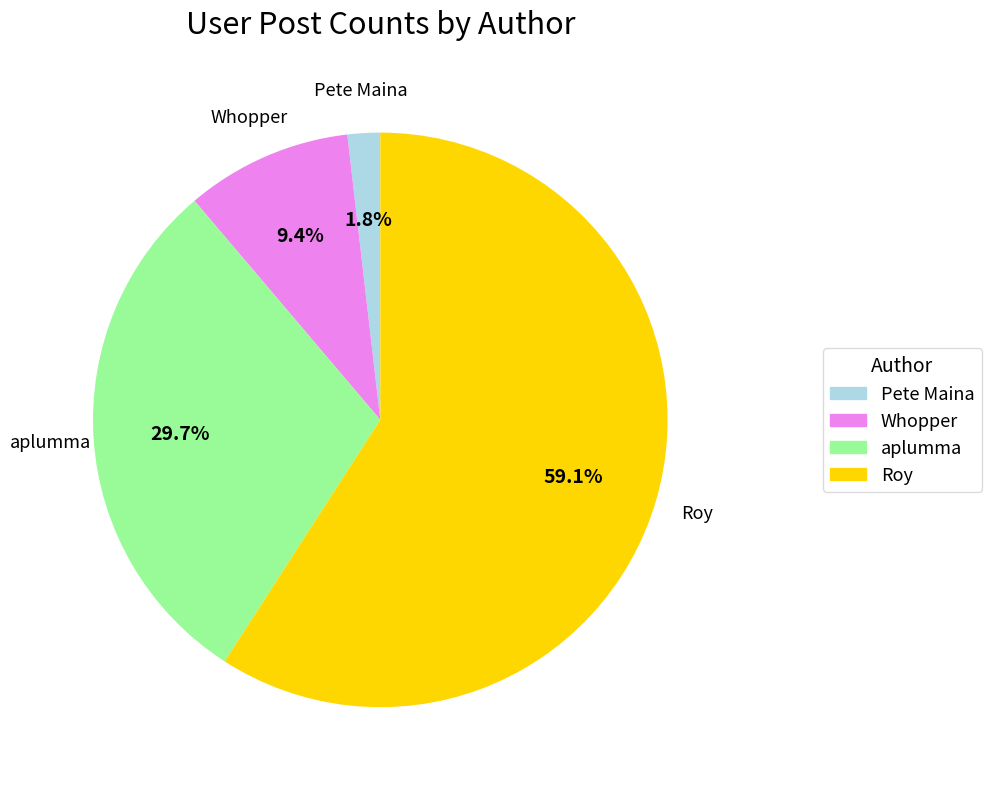

Is there a majority slice in this chart?

Yes